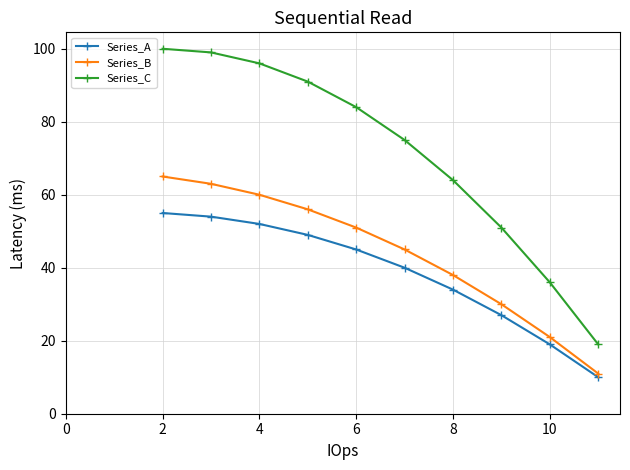

Rank the series by their average value, from lowest to highest.

Series_A, Series_B, Series_C